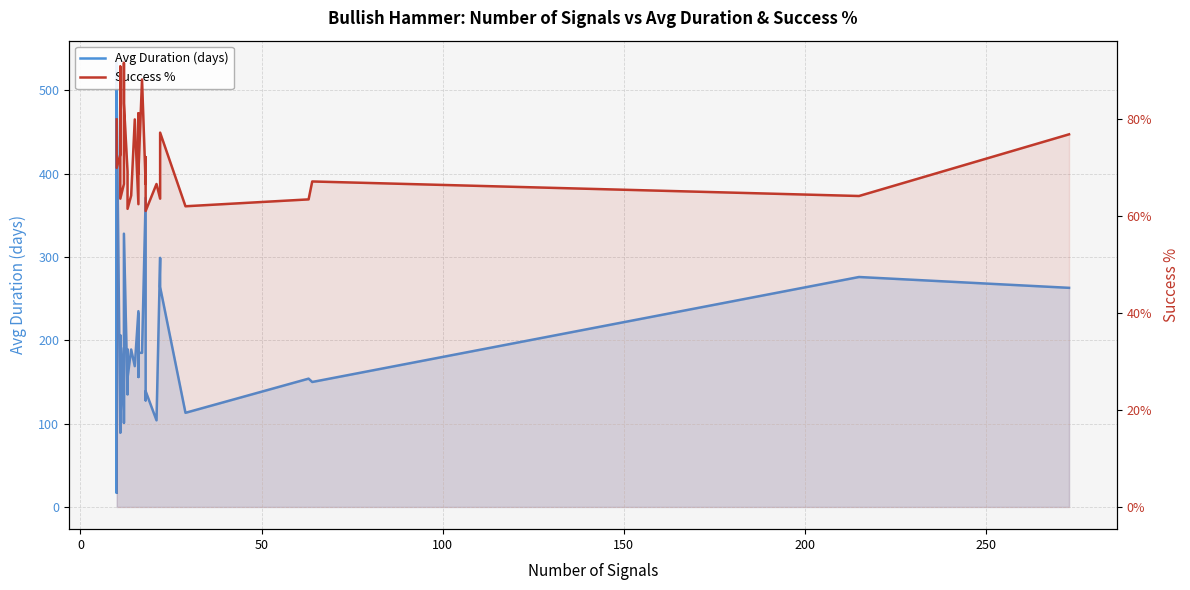

Is it true that Success % equals 34.6 at 27?

False